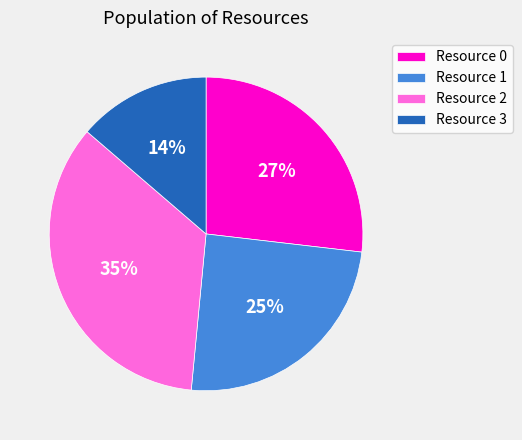

To the nearest percent, what percentage of the pie is Resource 2?

35%